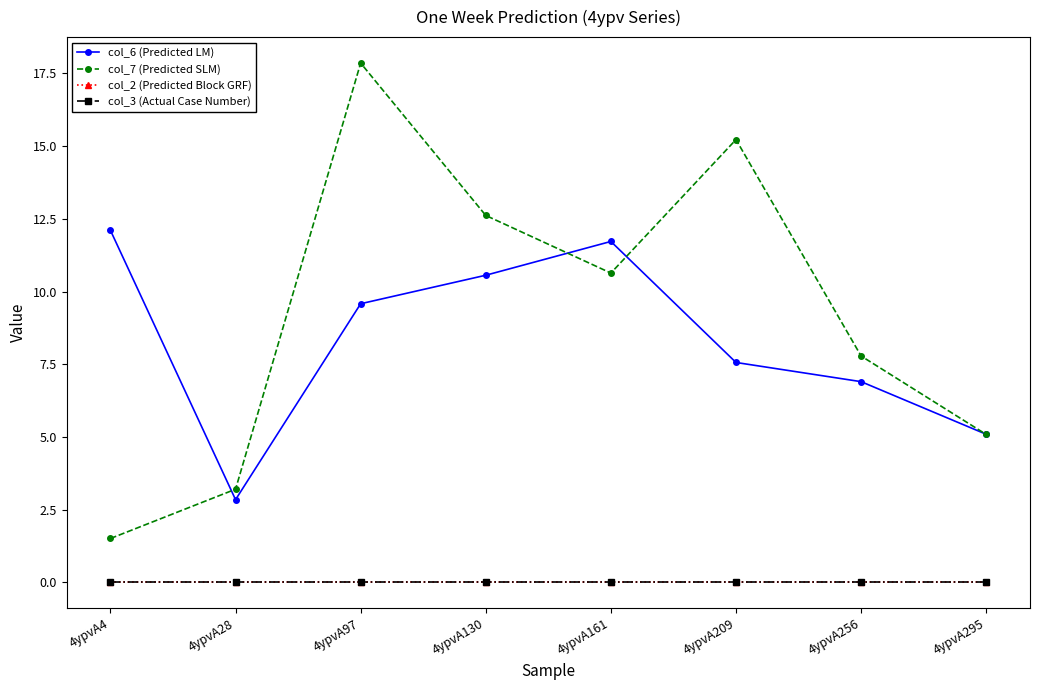

What is the spread (max minus min) of values at 4ypvA209?

15.2